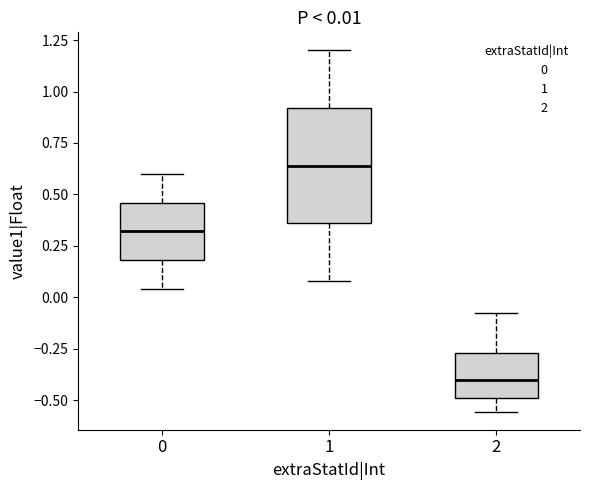

Which box is the tallest, from its lower edge to its upper edge?

1